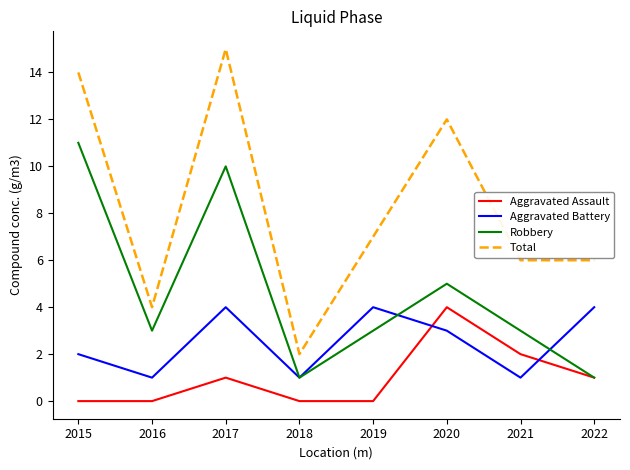

What is the difference between the Total values at 2020 and 2016?

8